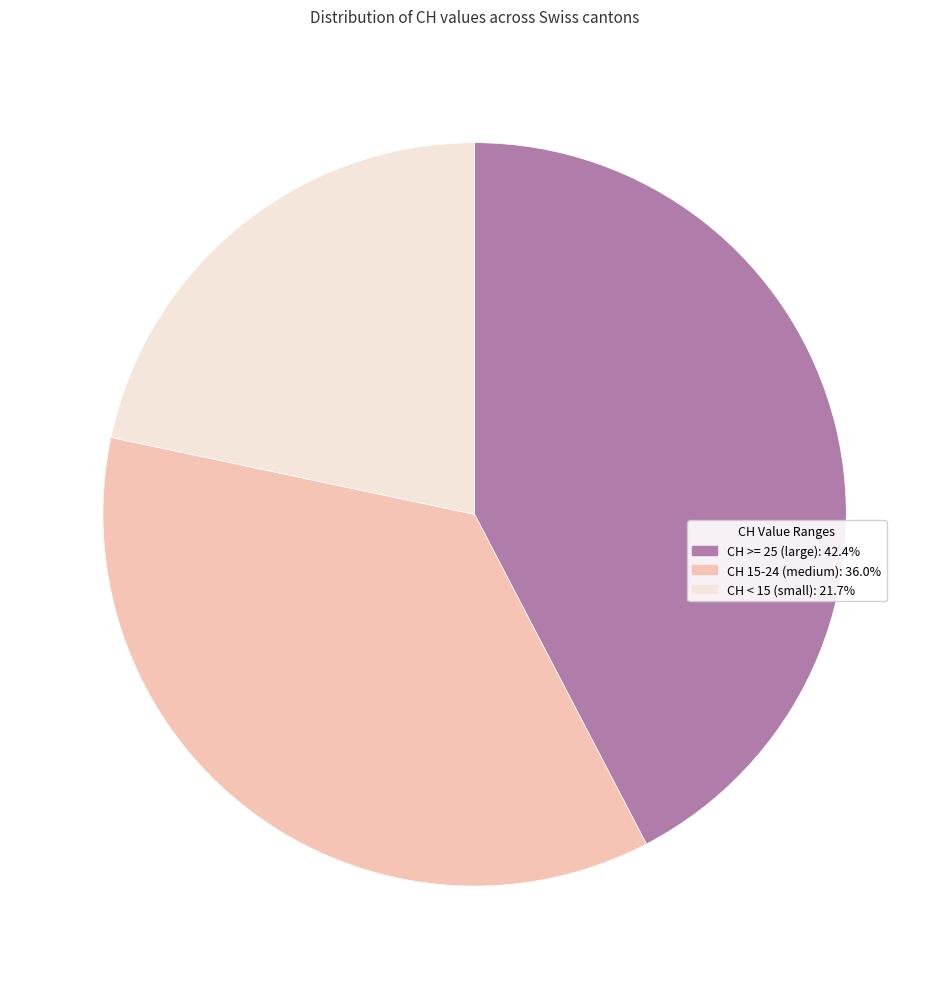

Is there any slice that represents more than half of the pie?

No